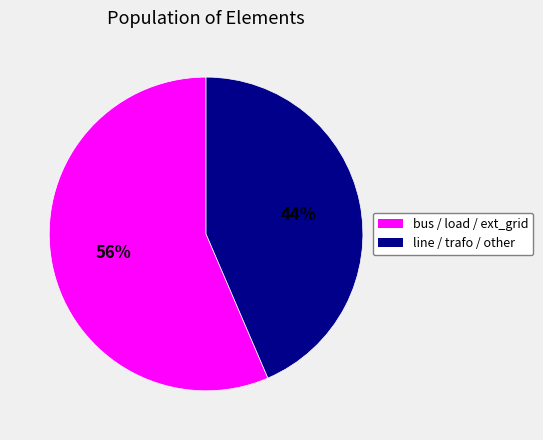

The bus / load / ext_grid slice represents 56% of the pie. True or false?

True